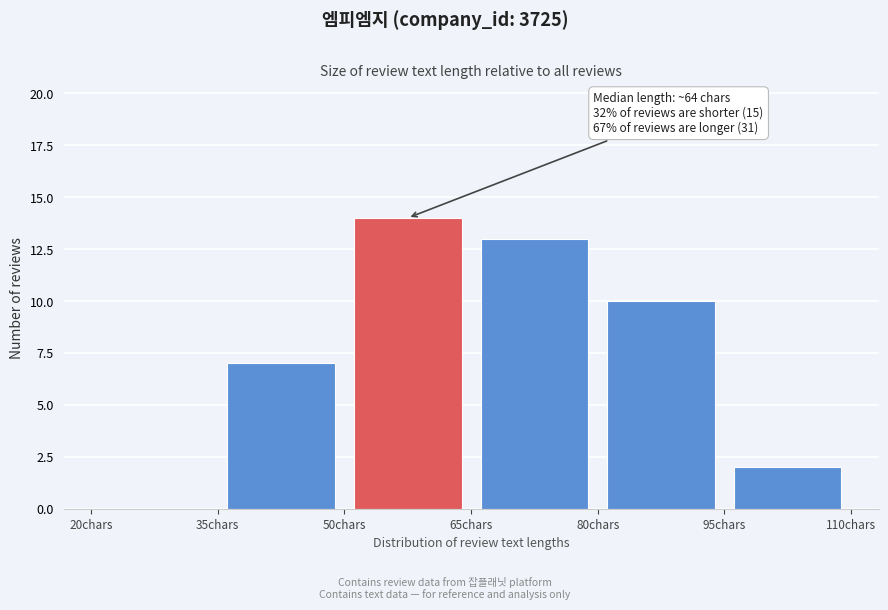

Which range on the x-axis has the tallest bar?

50 to 65